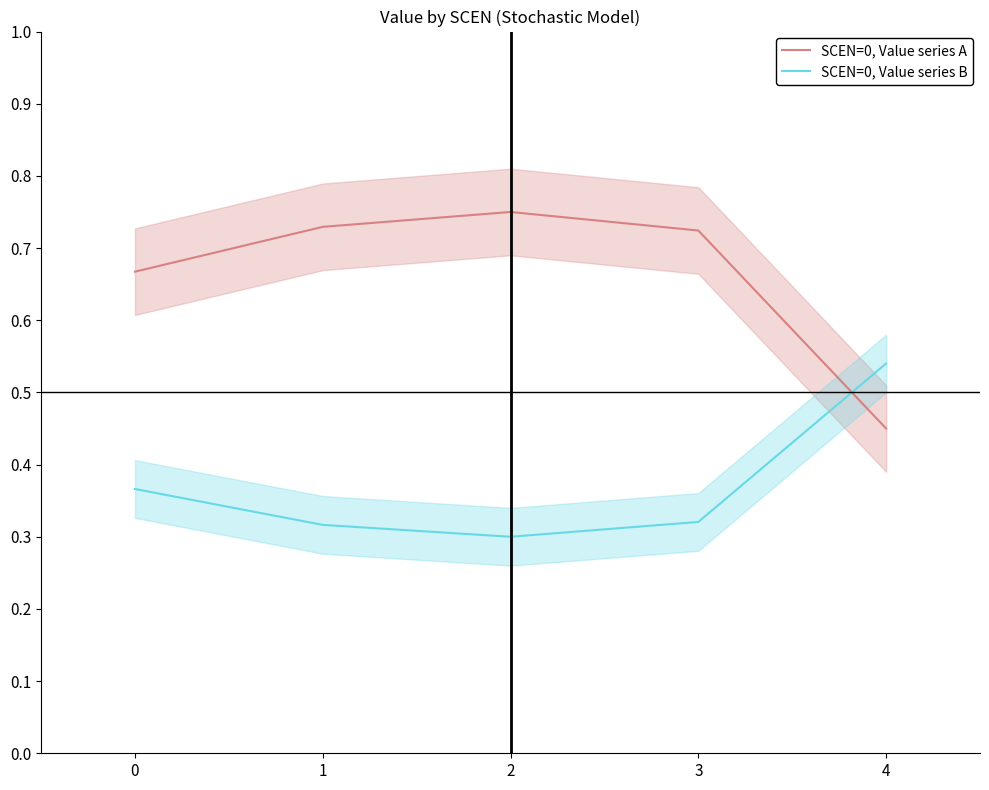

Does the chart have visible grid lines?

No